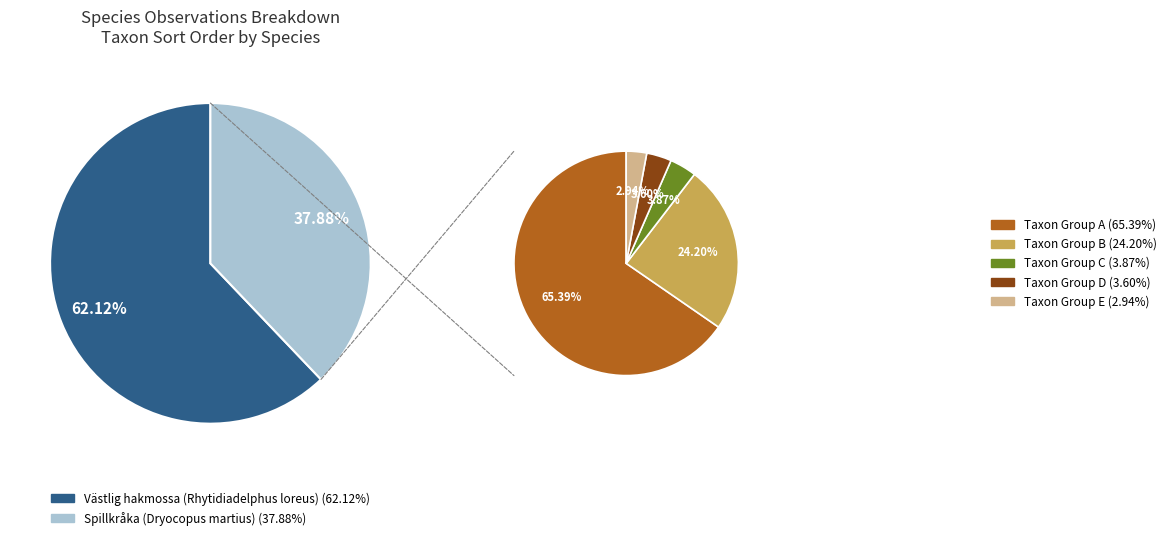

Is Spillkråka (Dryocopus martius) the majority of the pie?

No